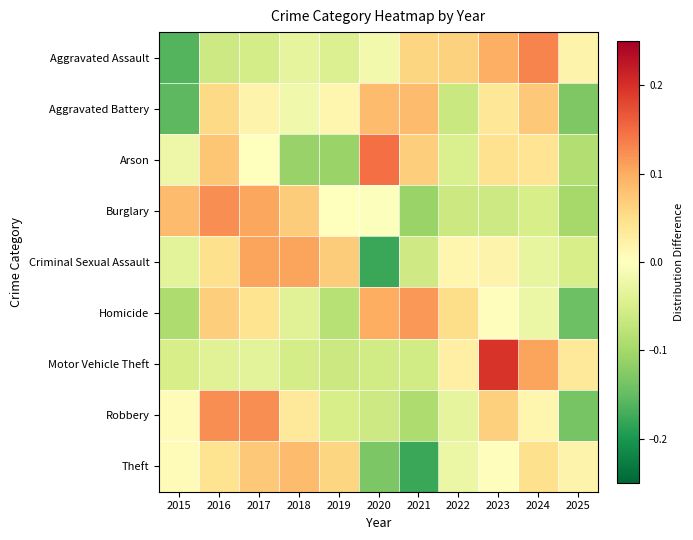

Rank the series at 2022 from highest to lowest value.

Aggravated Assault, Homicide, Motor Vehicle Theft, Criminal Sexual Assault, Theft, Robbery, Arson, Burglary, Aggravated Battery